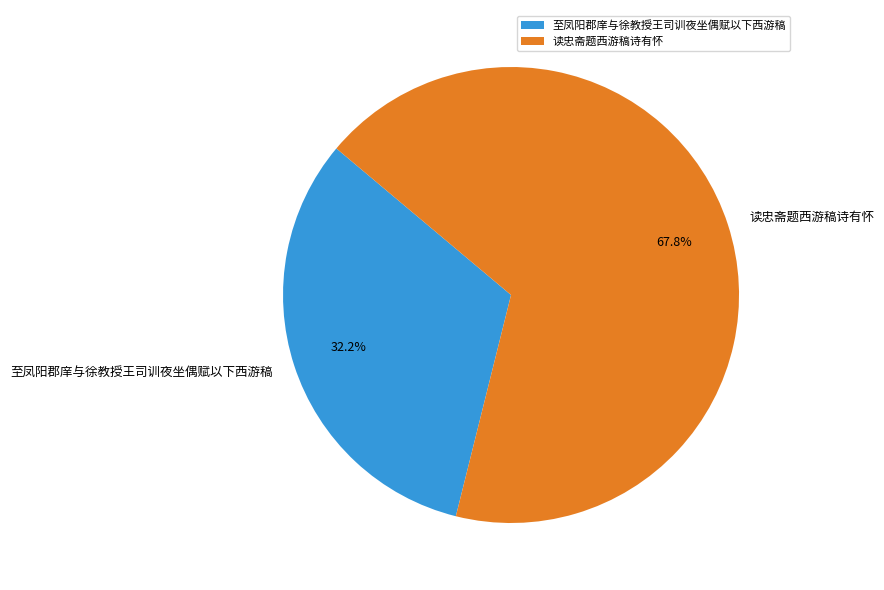

To the nearest percent, what is the difference between the 至凤阳郡庠与徐教授王司训夜坐偶赋以下西游稿 and 读忠斋题西游稿诗有怀 slice percentages?

36%